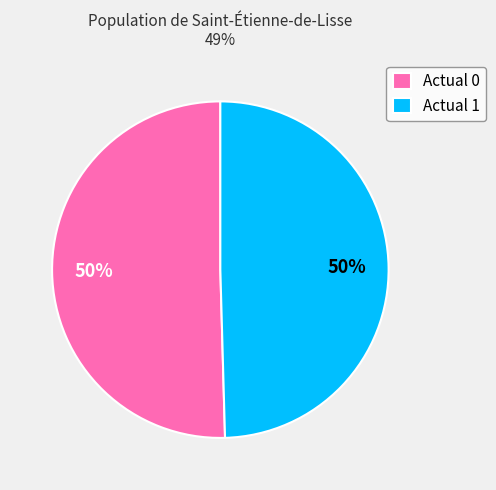

What percentage is the Actual 1 slice, to the nearest percent?

50%